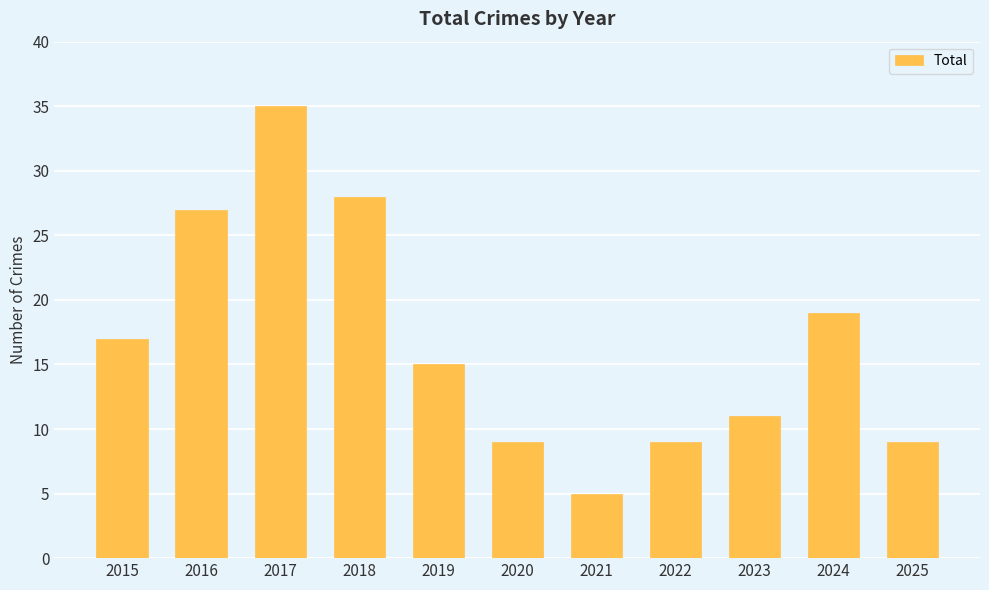

What is the average value?

17